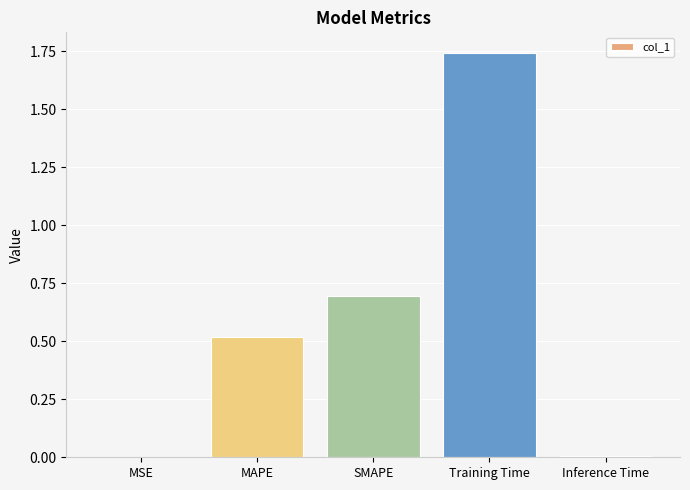

At which category does the chart reach its peak across all series?

Training Time